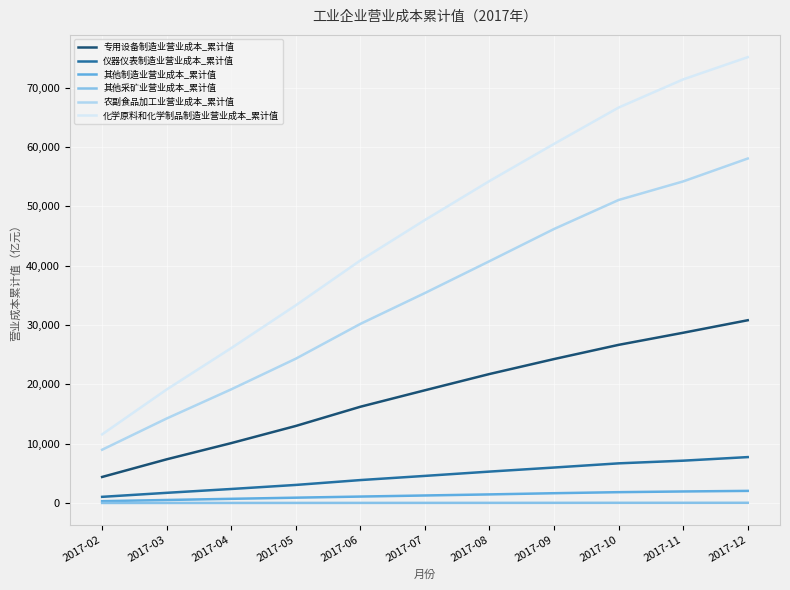

At which label is 农副食品加工业营业成本_累计值 closest to 33524?

2017-07